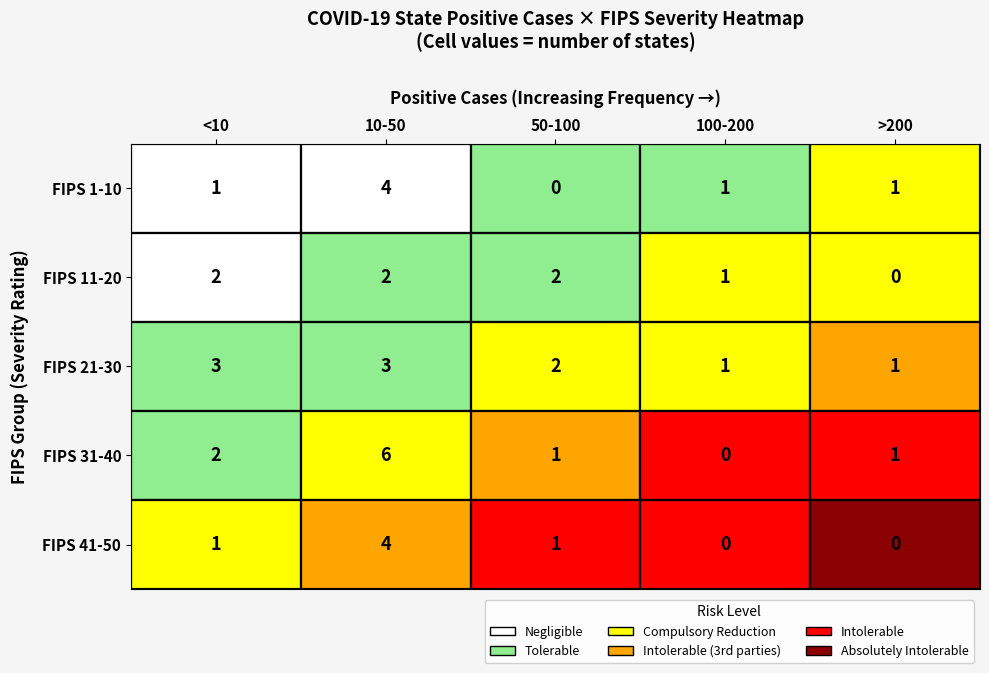

How many FIPS 1-10 values are between 1 and 2?

3